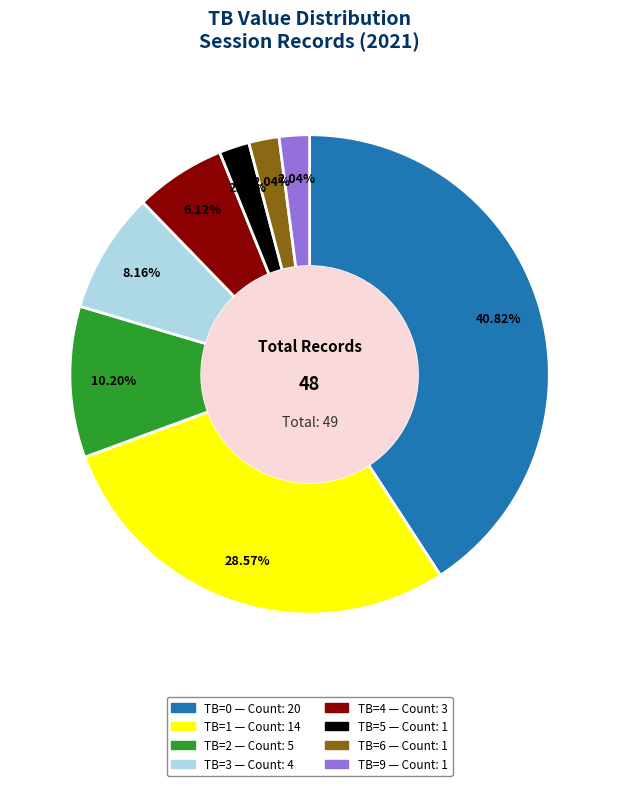

Does any single category account for the majority?

No